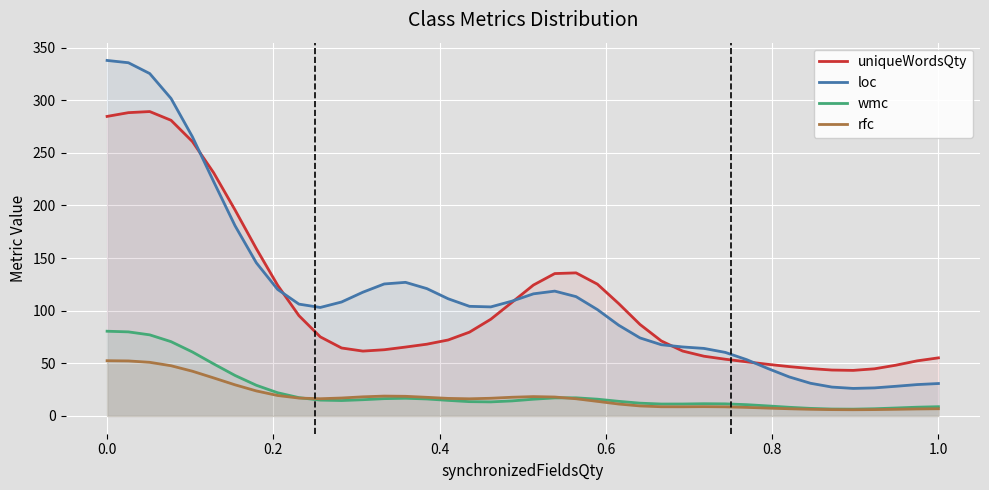

What is the lowest value of the uniqueWordsQty series?

43.3